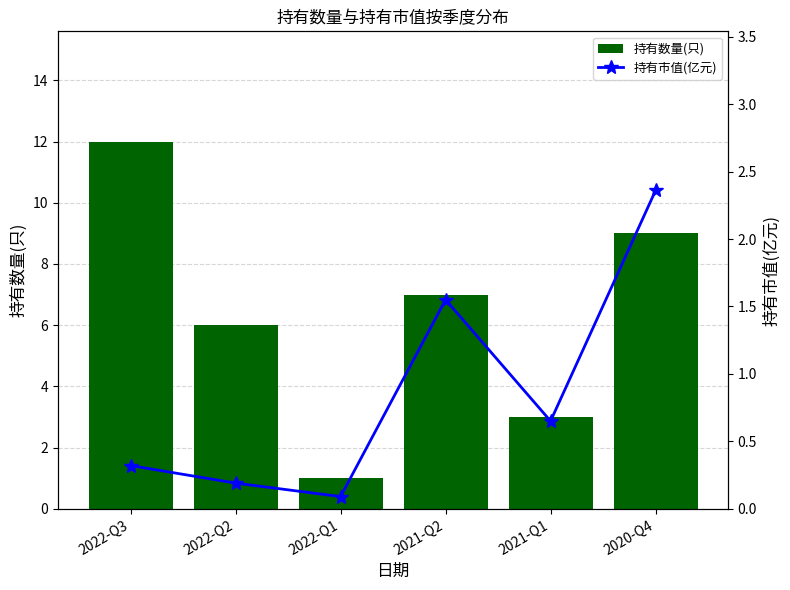

Reading left to right, list all the values displayed in this chart.

持有数量(只): 12.0	6.0	1.0	7.0	3.0	9.0
持有市值(亿元): 0.3	0.2	0.1	1.6	0.7	2.4